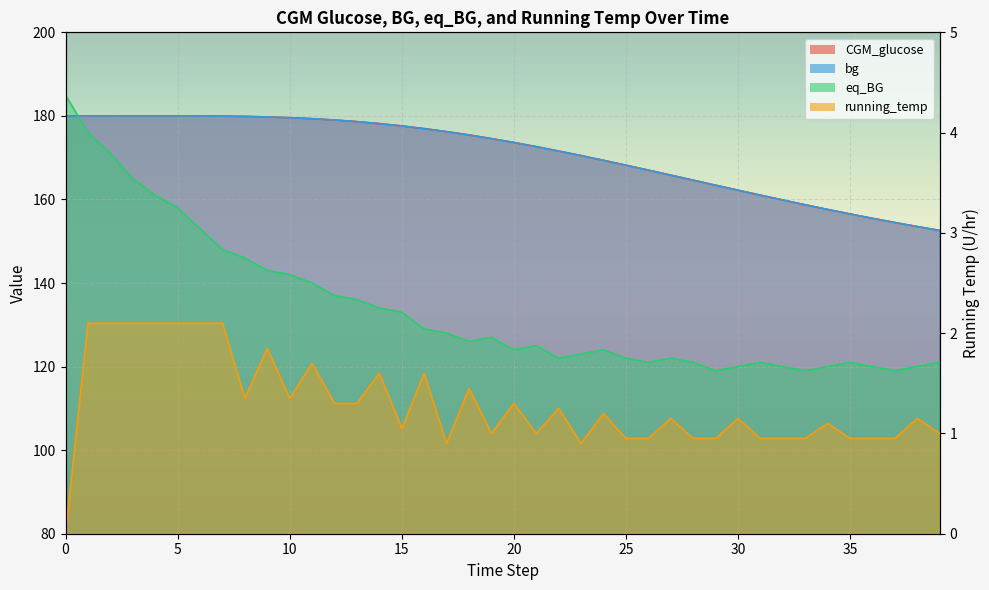

What is the minimum value for eq_BG?

119.0